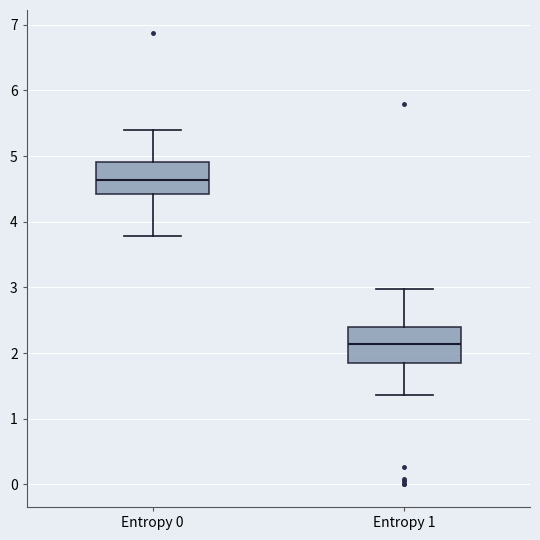

Reading left to right, transcribe this box plot: for each box, give where its median line is, the range the box spans, and where its two whiskers end, as read against the y-axis. The values are not printed on the chart, so give them approximately, as read against the axis.

Entropy 0: median 4.6, box 4.4 to 4.9, whiskers 3.8 to 5.4
Entropy 1: median 2.1, box 1.9 to 2.4, whiskers 1.4 to 3.0